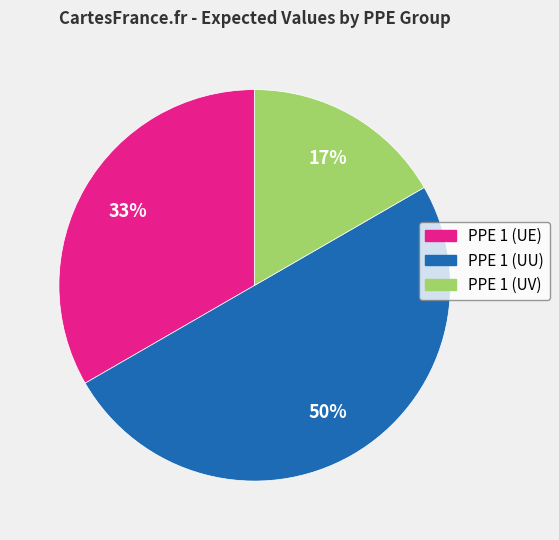

Which category has the smallest portion of the pie?

PPE 1 (UV)